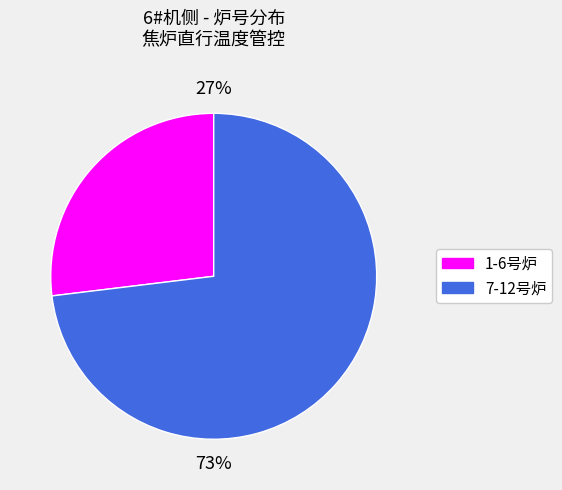

To the nearest percent, what is the average slice percentage?

50%